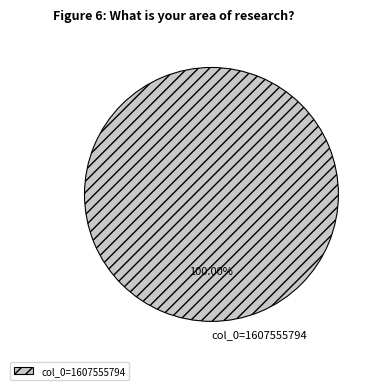

What is the majority slice?

col_0=1607555794